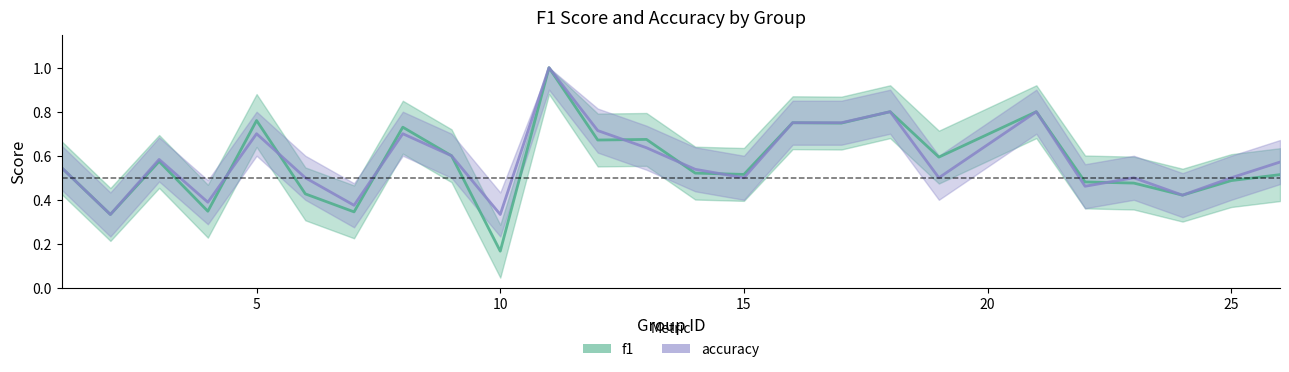

The f1 series shows 0.1 at 5. True or false?

False